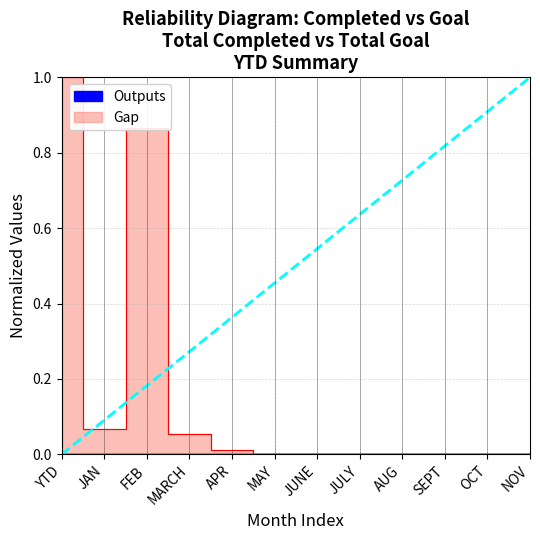

True or false: Gap and Outputs intersect in this chart.

False